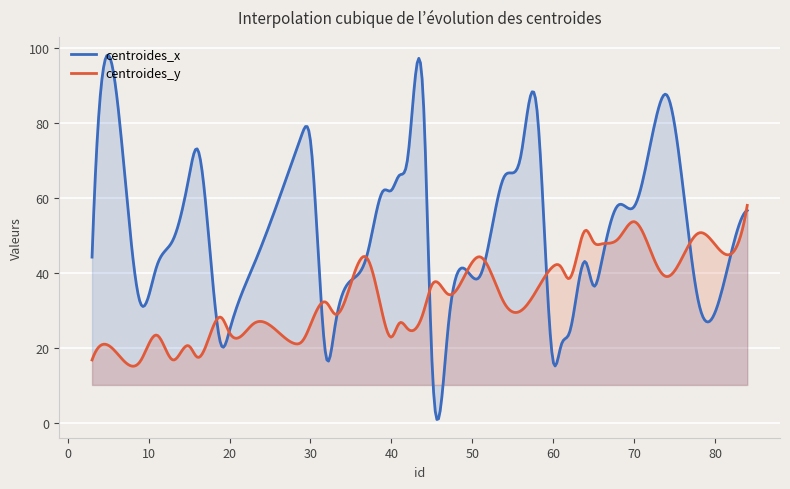

Between 3 and 84, which series saw the biggest shift?

centroides_y